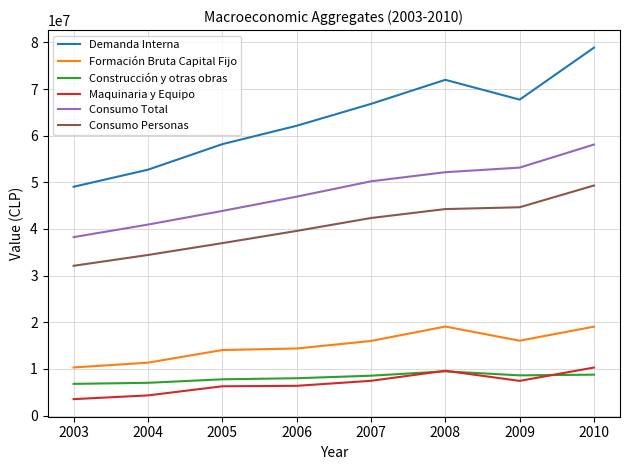

The value of Formación Bruta Capital Fijo at 2008 is 4303431. True or false?

False